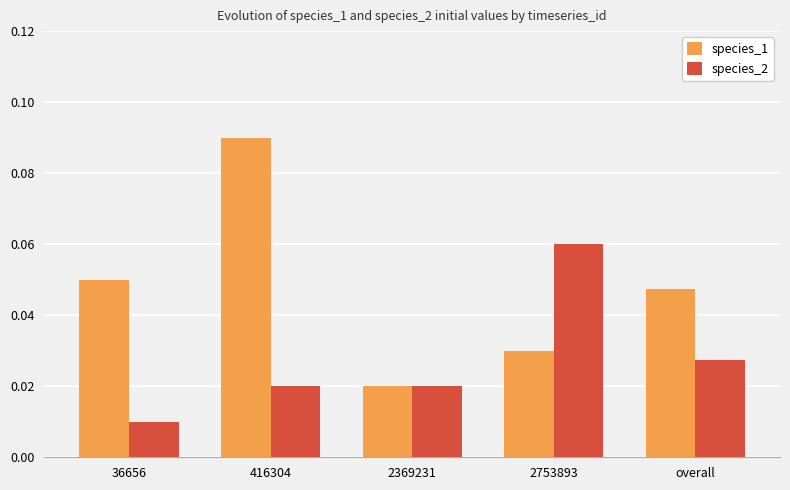

At which category is the sum across all series the highest?

416304